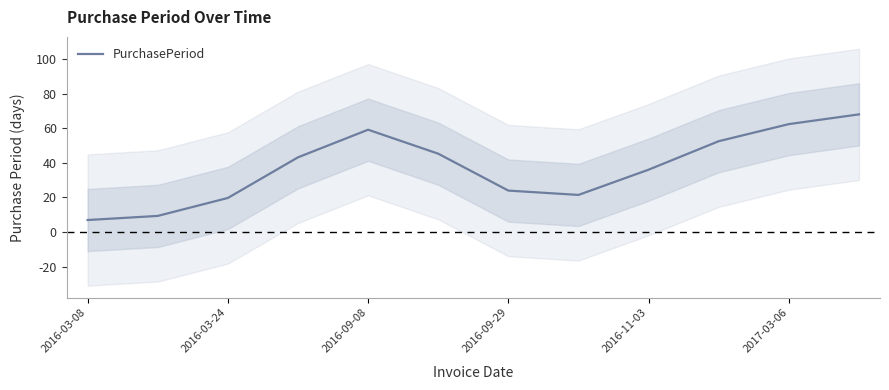

The PurchasePeriod series shows 98.7 at 2016-09-08. True or false?

False